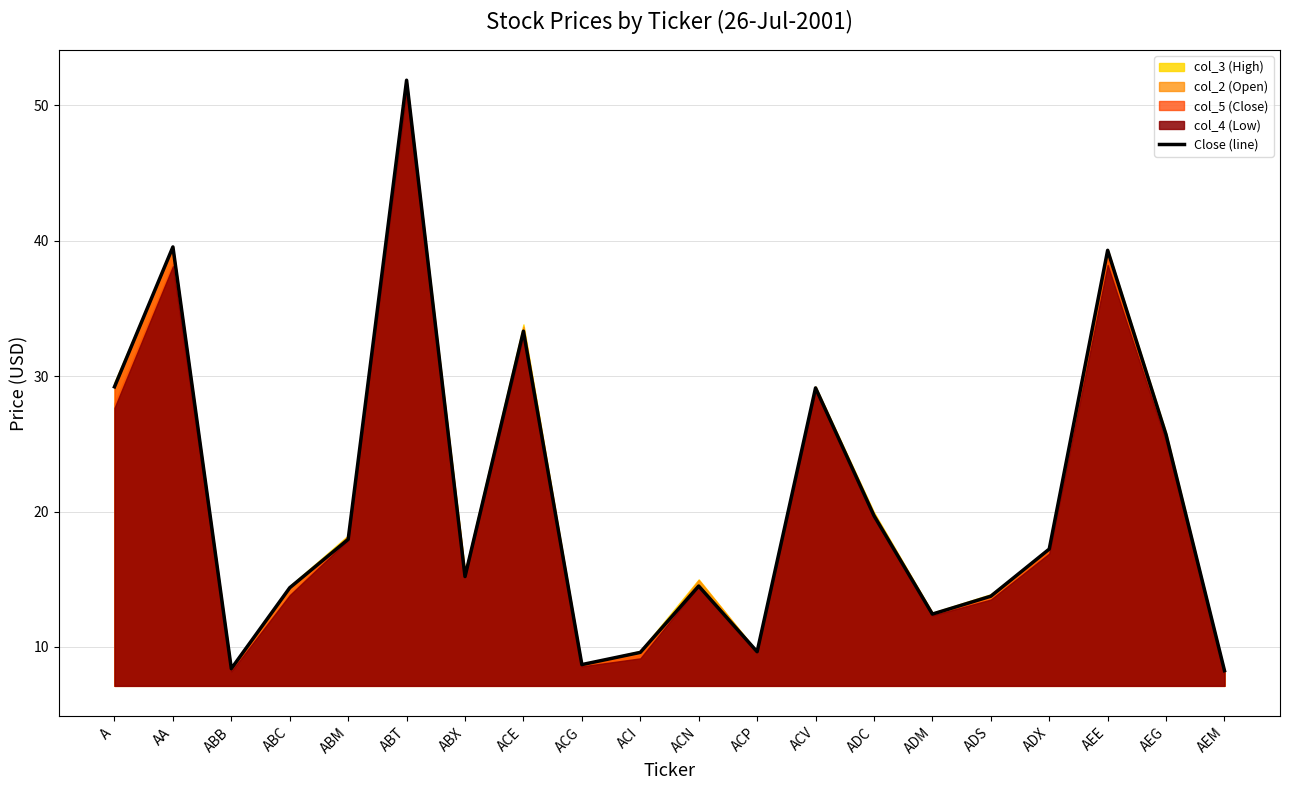

List the labels in order of value, largest first.

ABT, AA, AEE, ACE, A, ACV, AEG, ADC, ABM, ADX, ABX, ACN, ABC, ADS, ADM, ACP, ACI, ACG, ABB, AEM